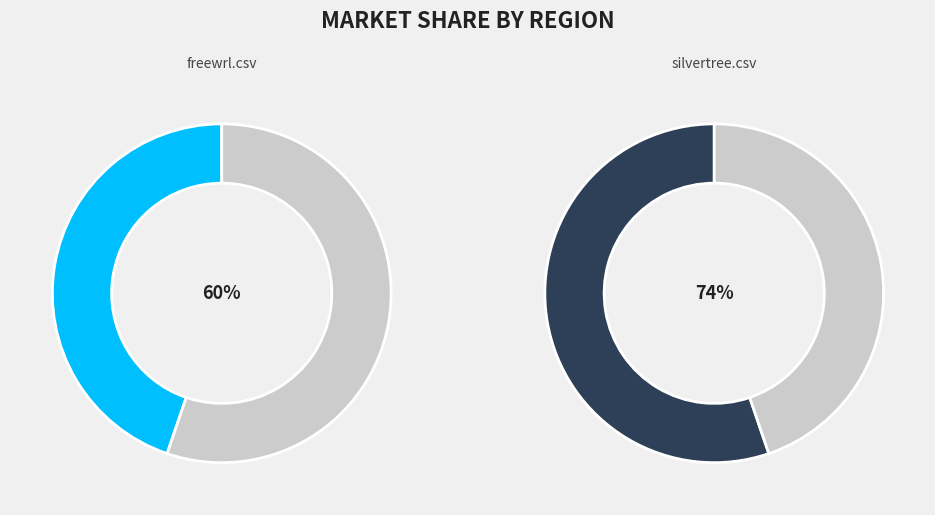

To the nearest percent, what portion does silvertree.csv represent?

55%